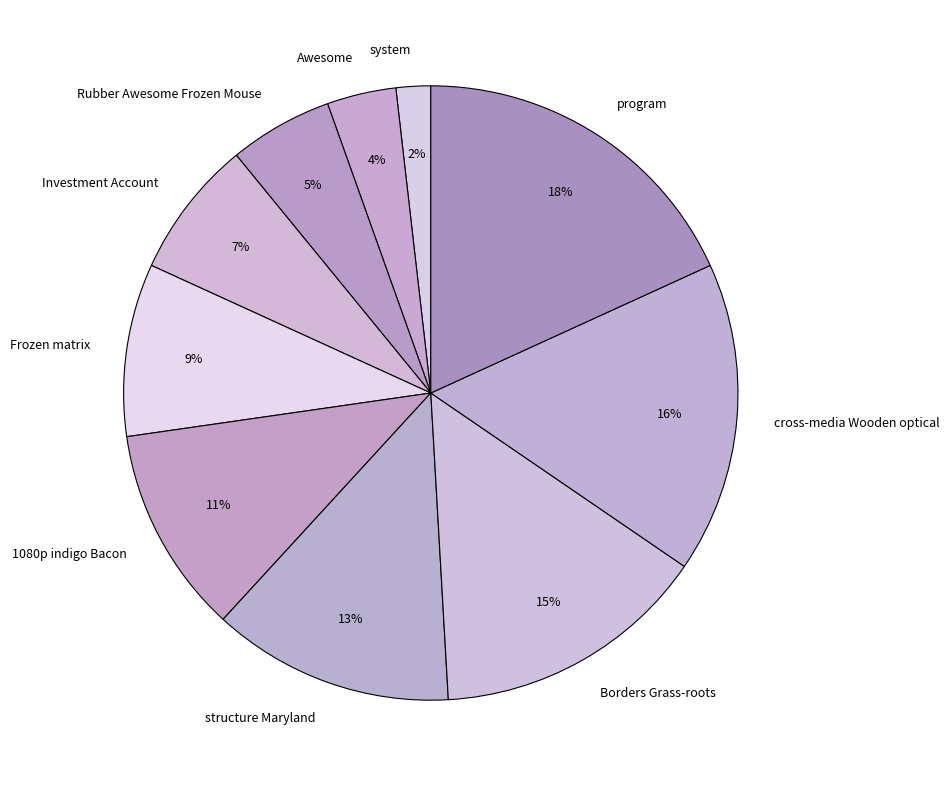

To the nearest percent, what percentage of the pie is 1080p indigo Bacon?

11%